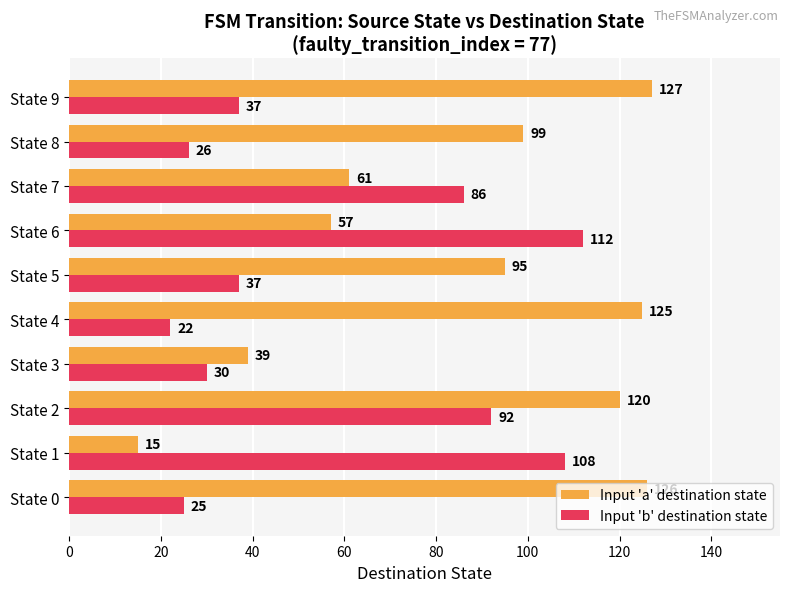

Which series has the largest range (max minus min)?

Input 'a' destination state